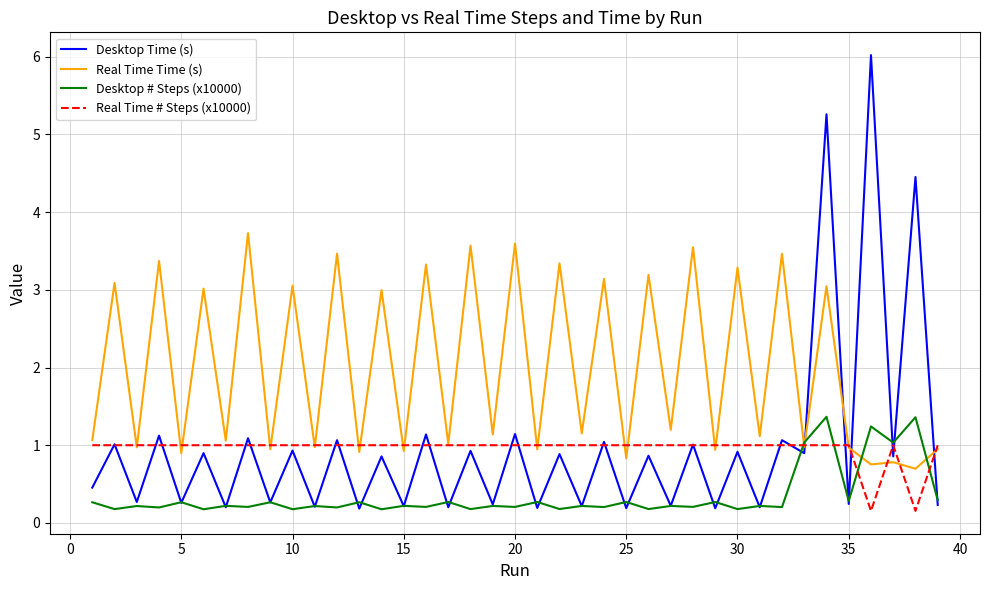

Which series has the widest spread of values?

Desktop Time (s)